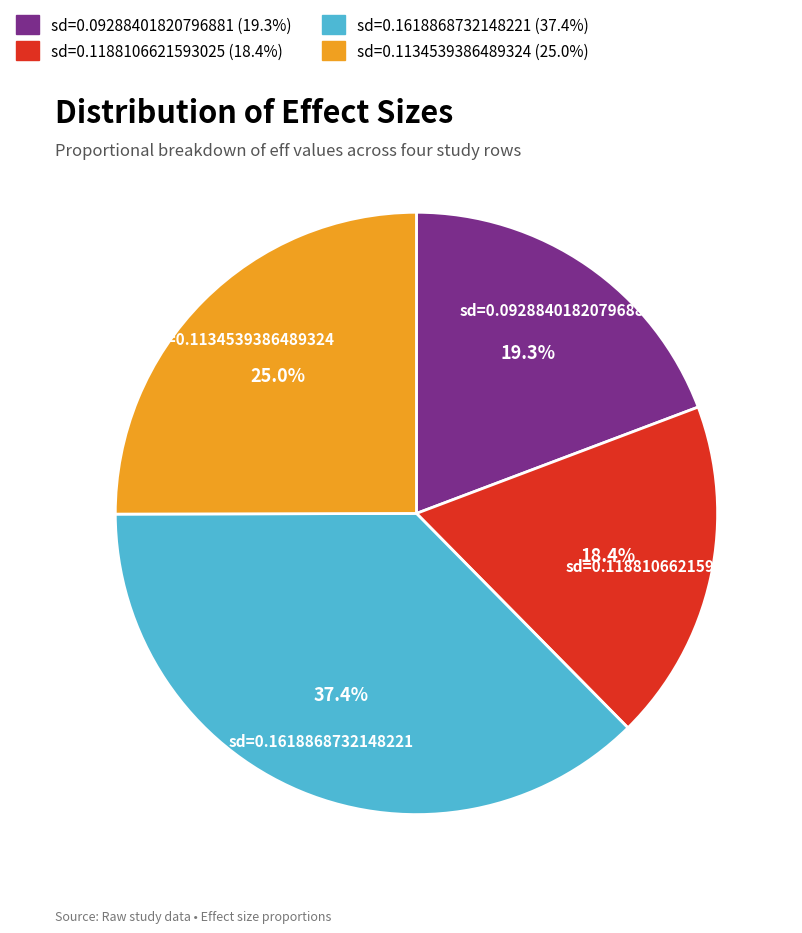

Rank the categories by value from lowest to highest.

sd=0.1188106621593025, sd=0.09288401820796881, sd=0.1134539386489324, sd=0.1618868732148221